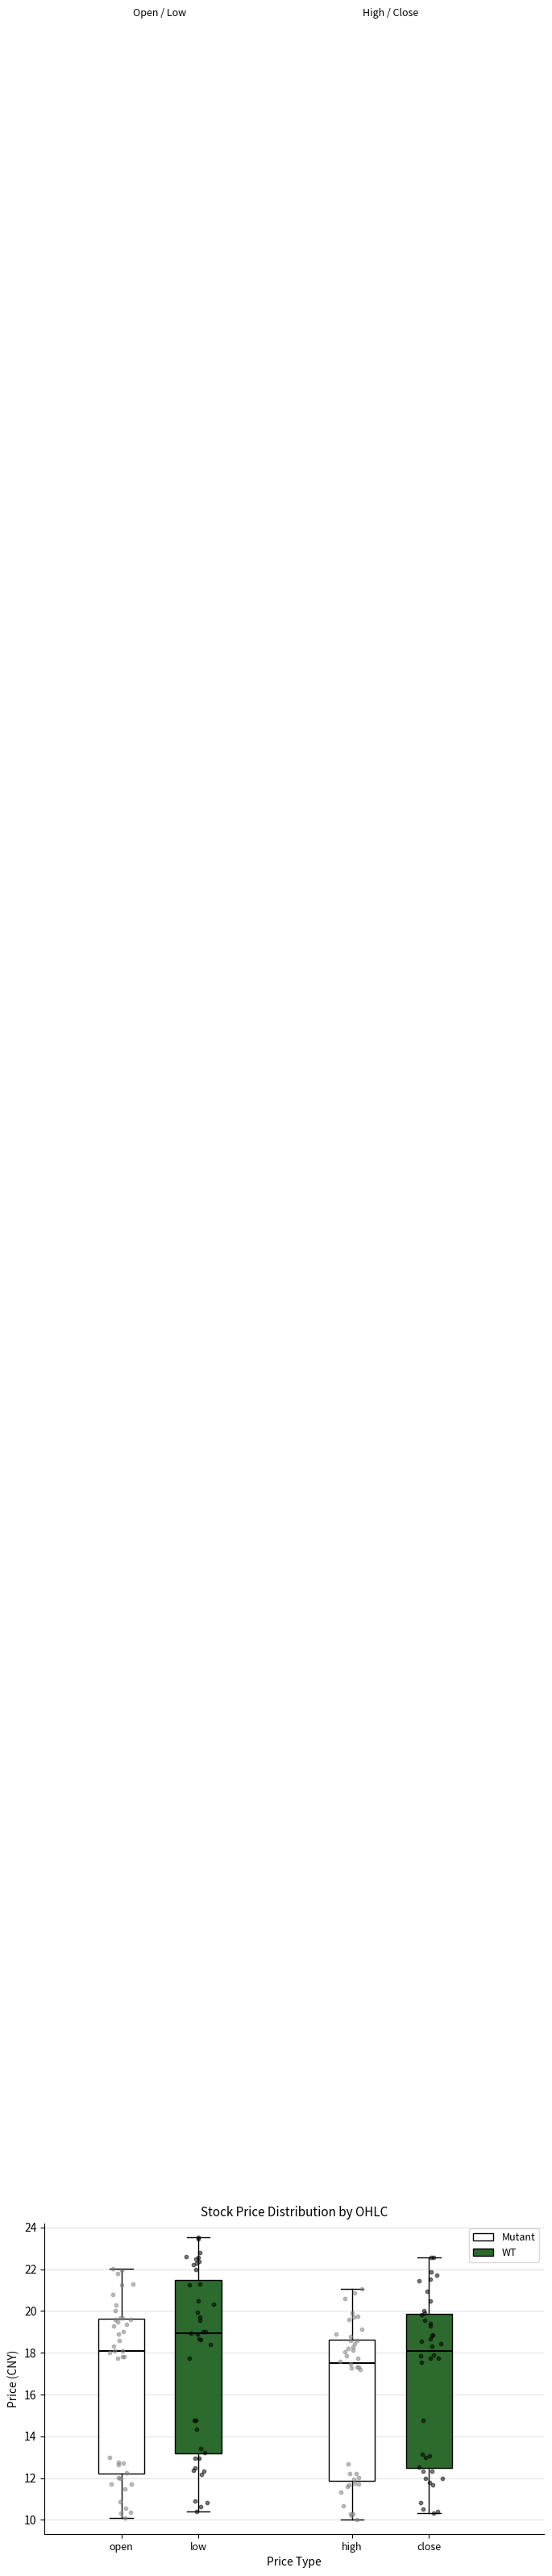

Reading left to right, read every box against the y-axis: the position of its median line, the range the box covers, and the ends of its whiskers. The values are not printed on the chart, so give them approximately, as read against the axis.

open (Mutant): median 18.2, box 12.2 to 19.6, whiskers 10.0 to 22.0
open (WT): median 19.0, box 13.2 to 21.4, whiskers 10.4 to 23.6
close (Mutant): median 17.6, box 11.8 to 18.6, whiskers 10.0 to 21.0
close (WT): median 18.2, box 12.4 to 19.8, whiskers 10.4 to 22.6